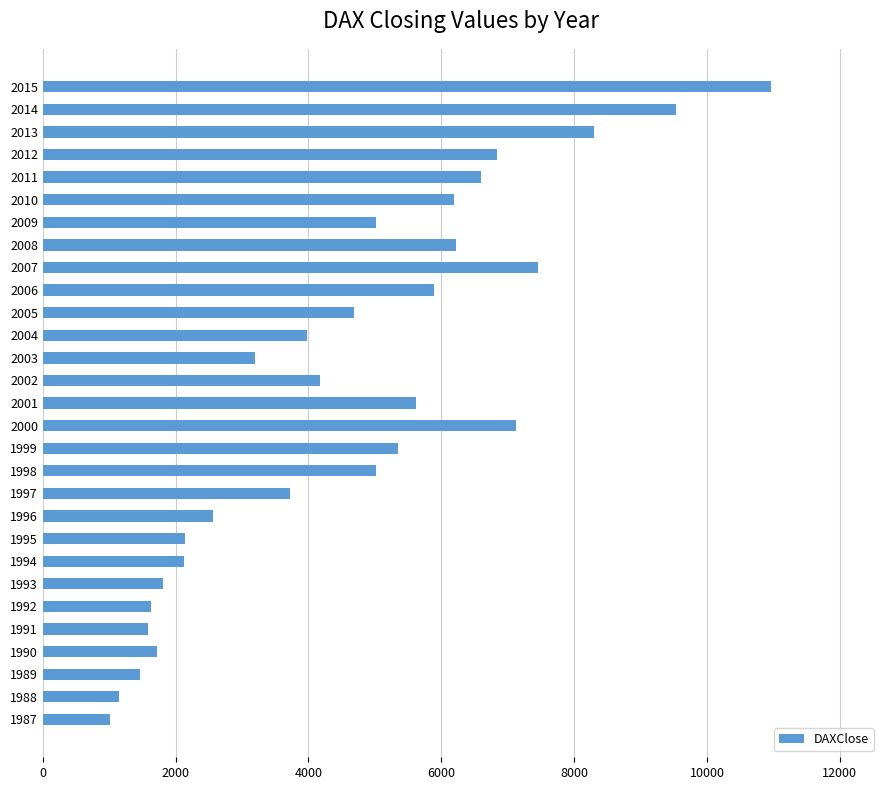

What is the sum of all values?

133051.5